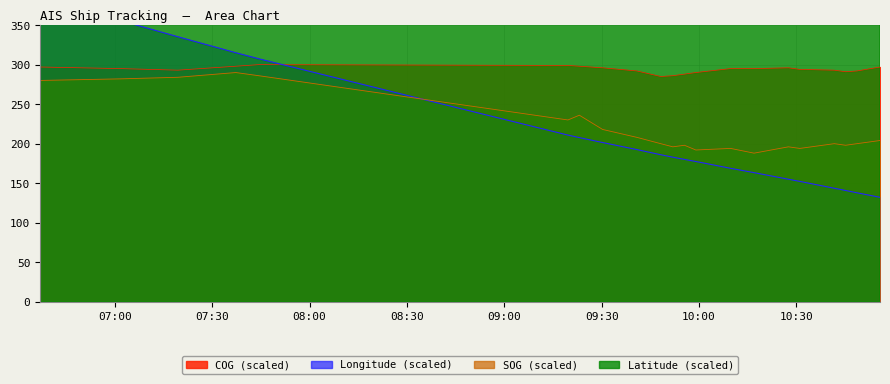

How many times do Longitude and COG cross each other?

1